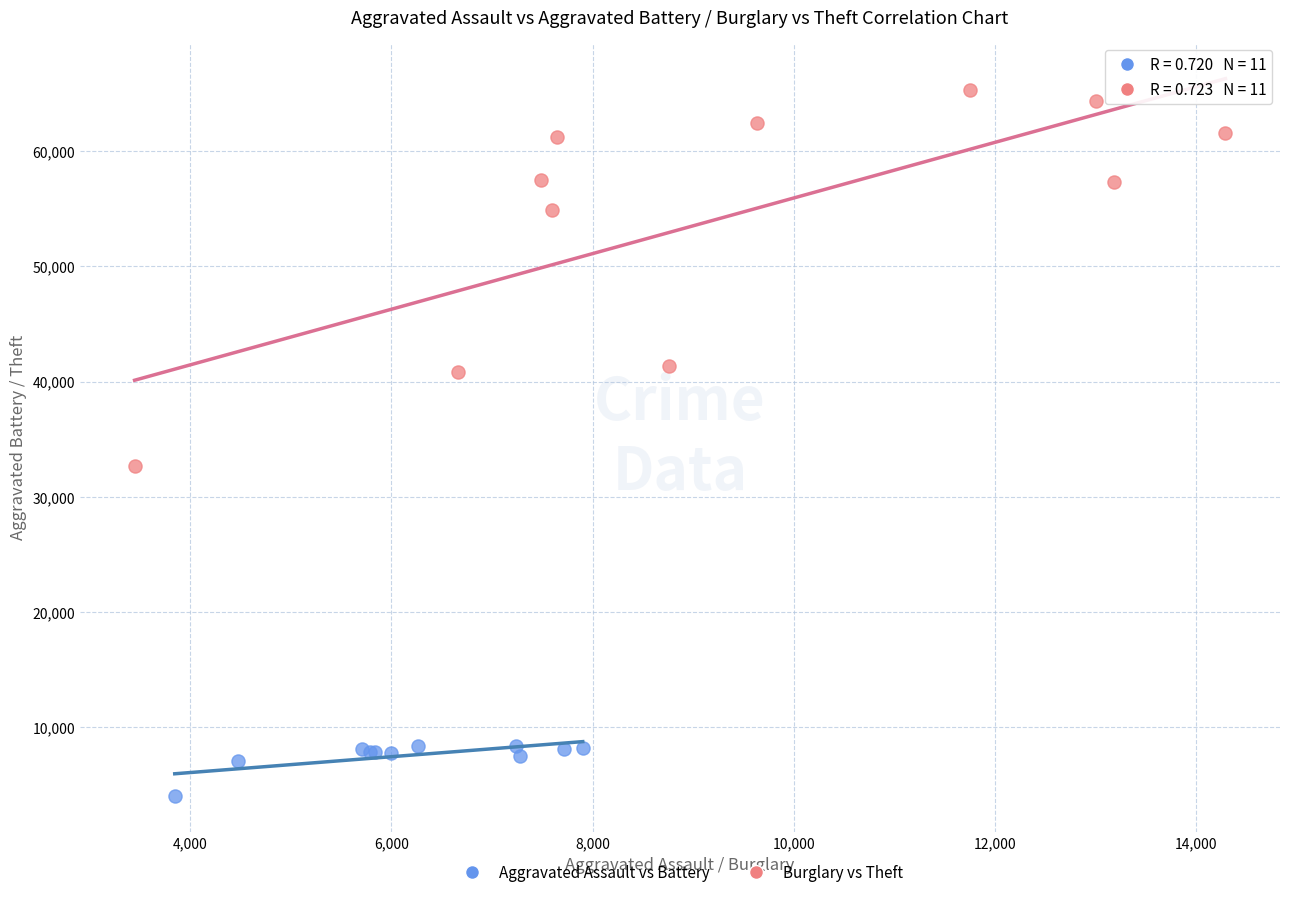

Which series reaches the maximum Y coordinate?

Burglary vs Theft